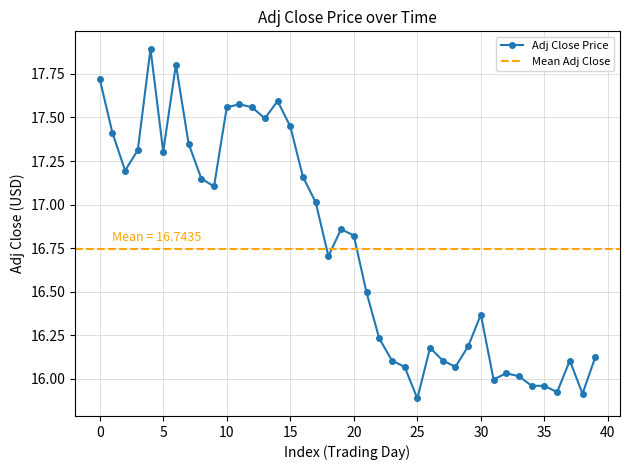

True or false: Adj Close Price has more than 0 interior local peaks.

True